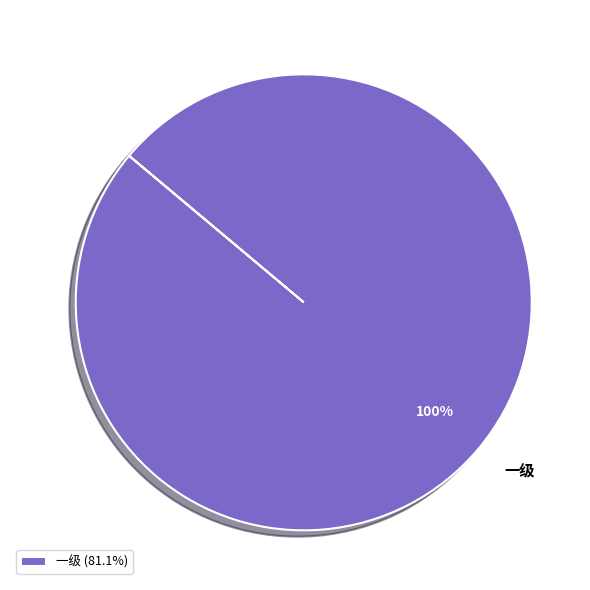

What is the majority slice?

一级